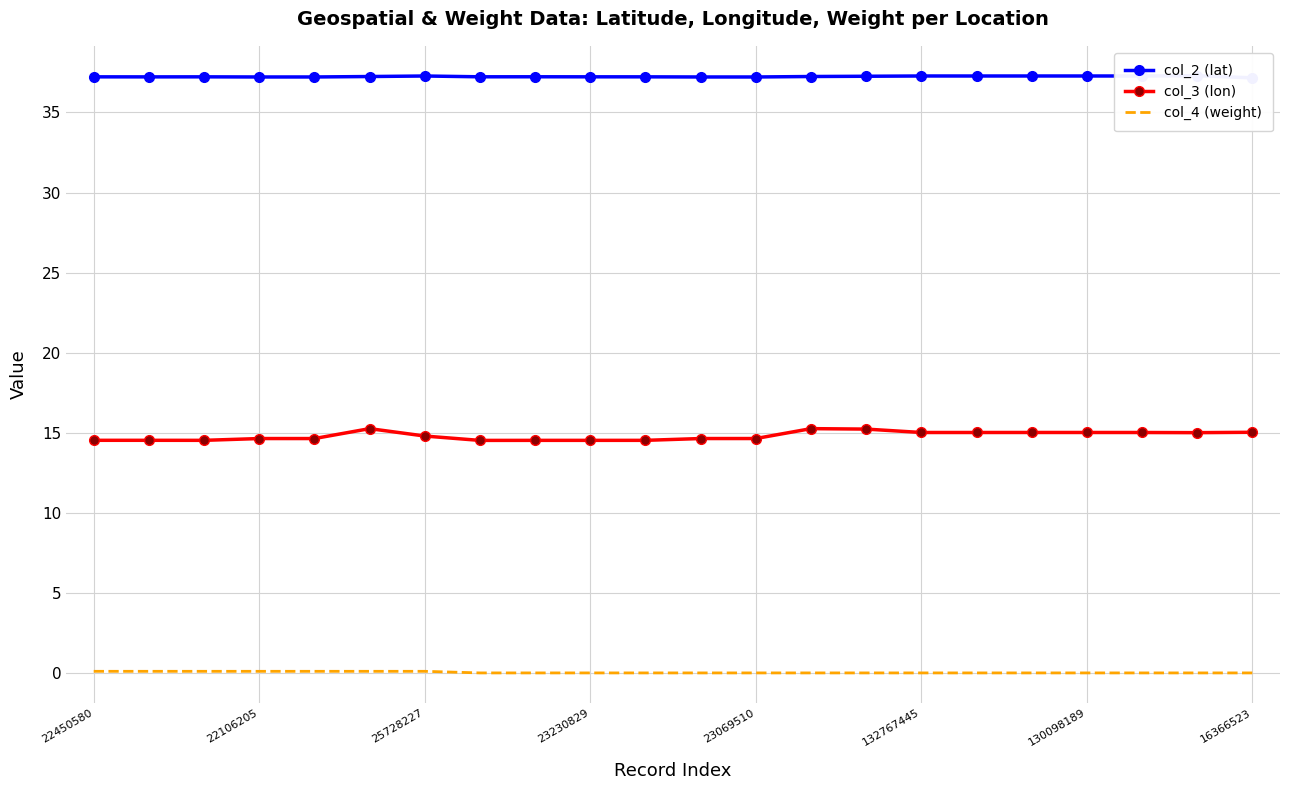

The col_3 (lon) series shows 22.2 at 22450580. True or false?

False